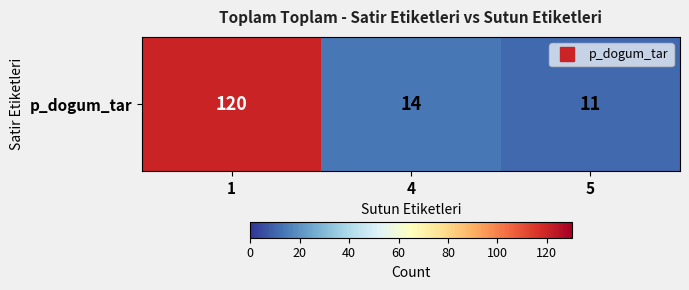

What is the change in value from 1 to 4?

-106